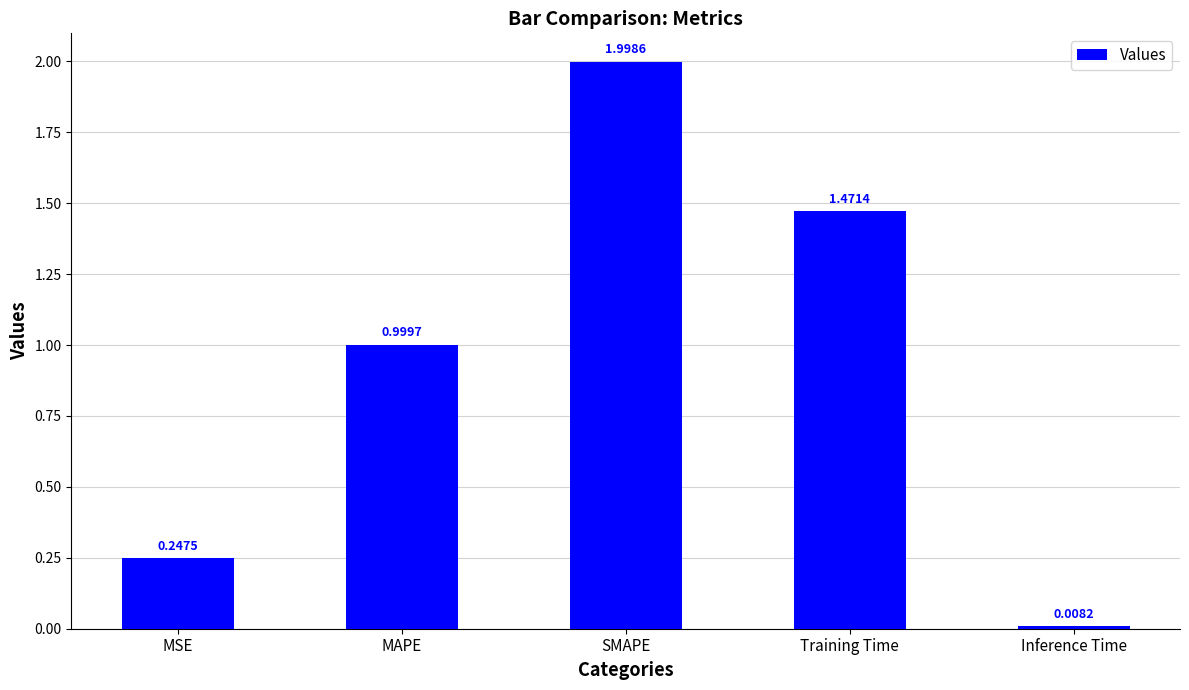

What is the difference between the second highest and second lowest values?

1.2